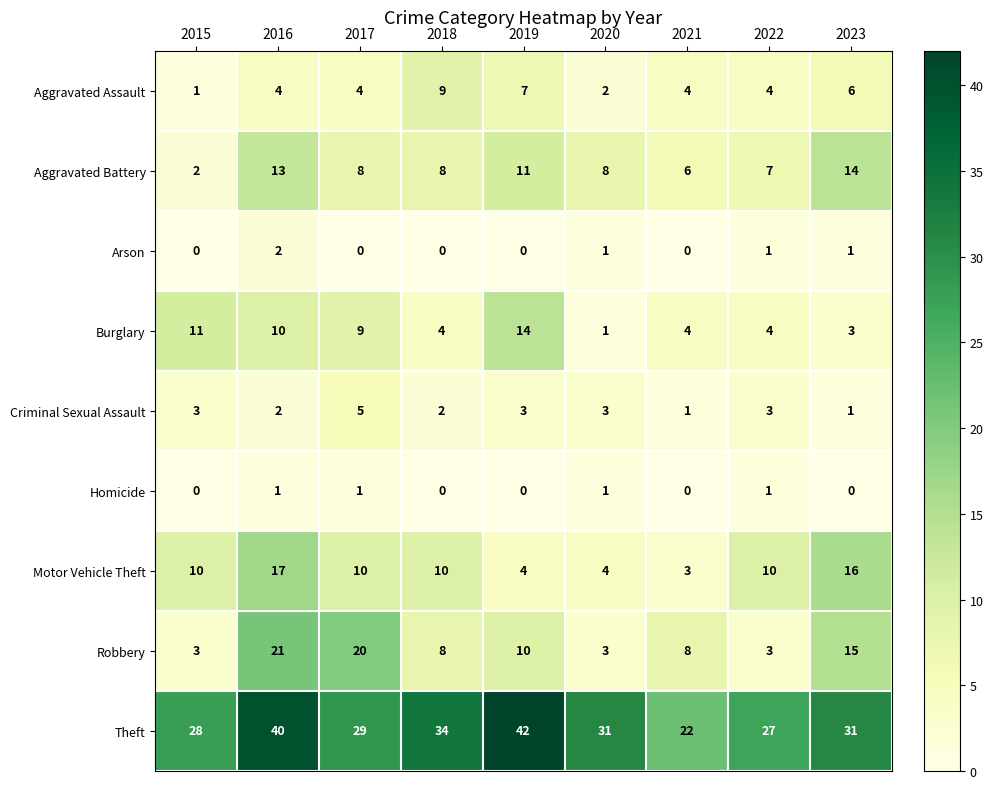

What is the difference between the maximum and minimum values in the Aggravated Battery series?

12